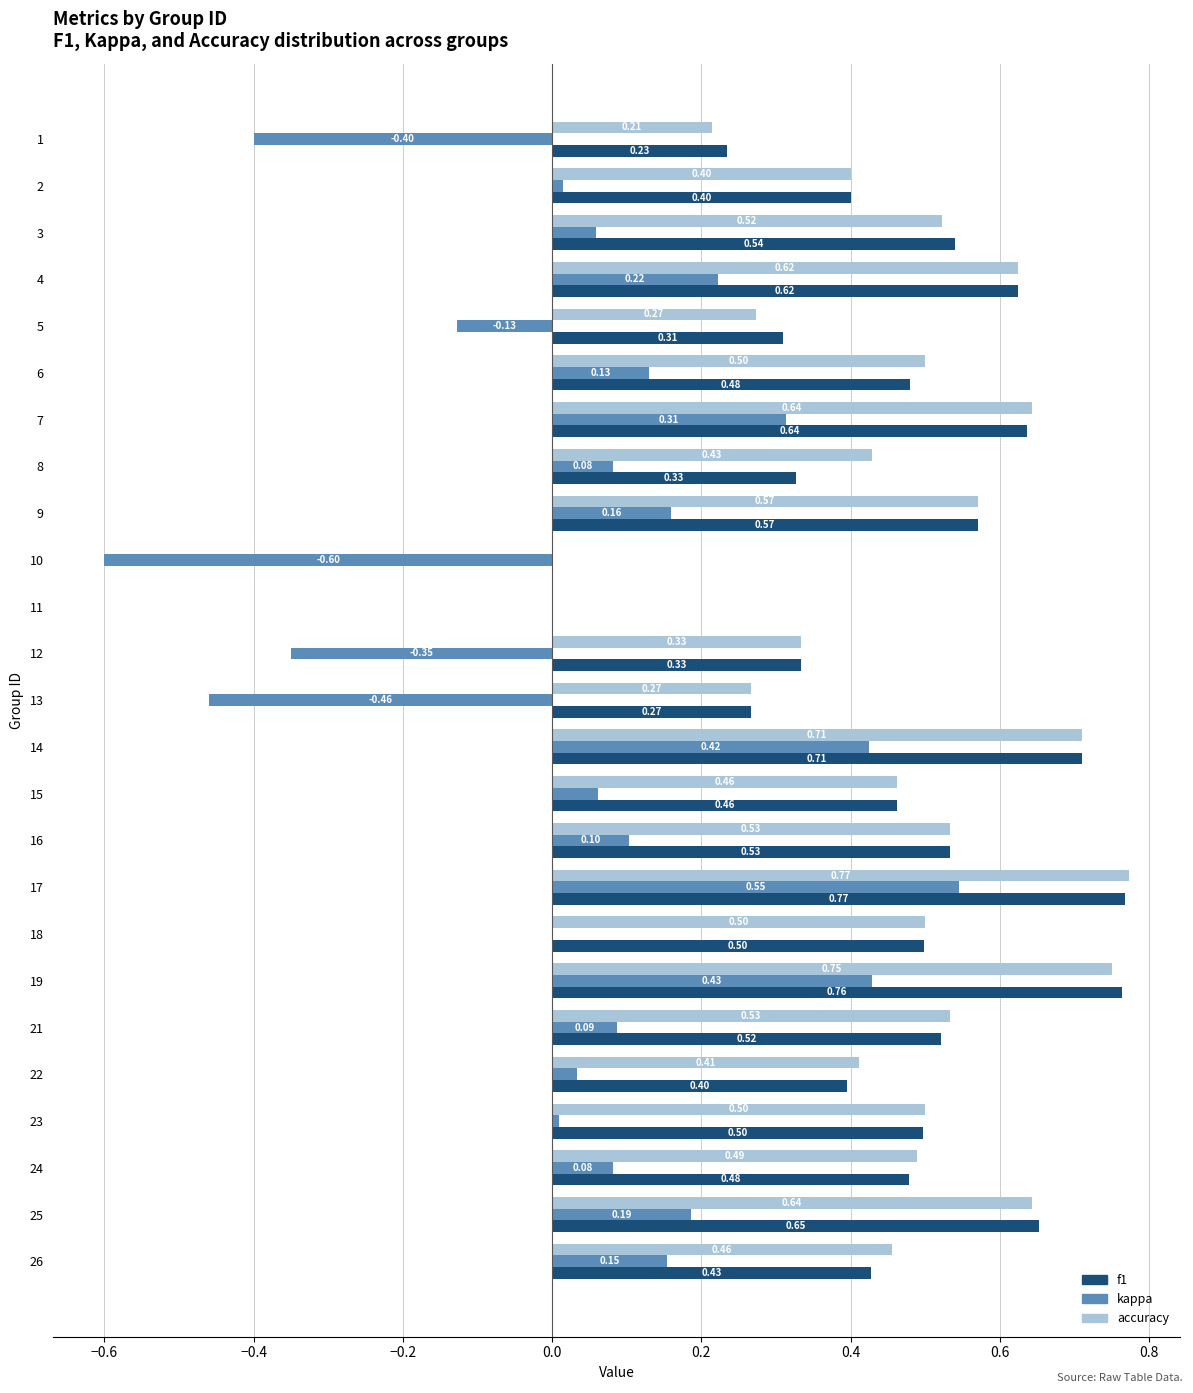

What is the sum of all accuracy values?

11.5